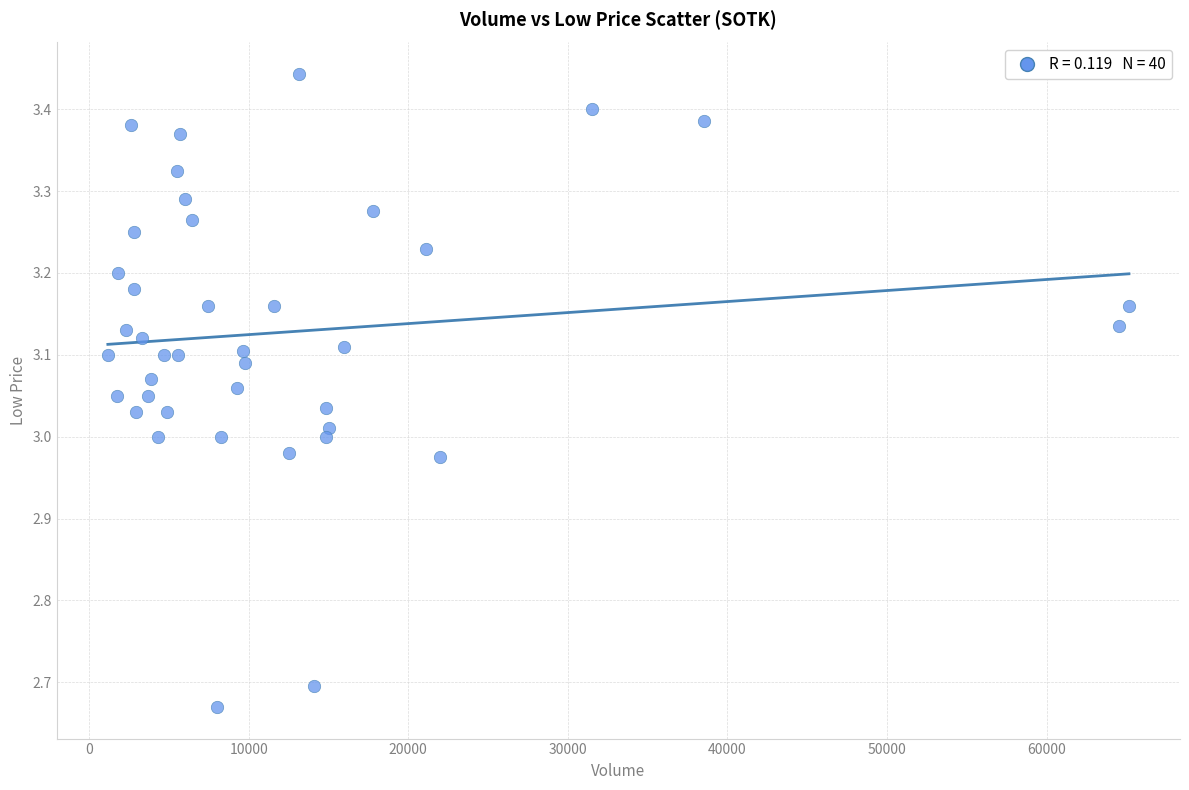

What is the range of Y values (max minus min)?

0.8